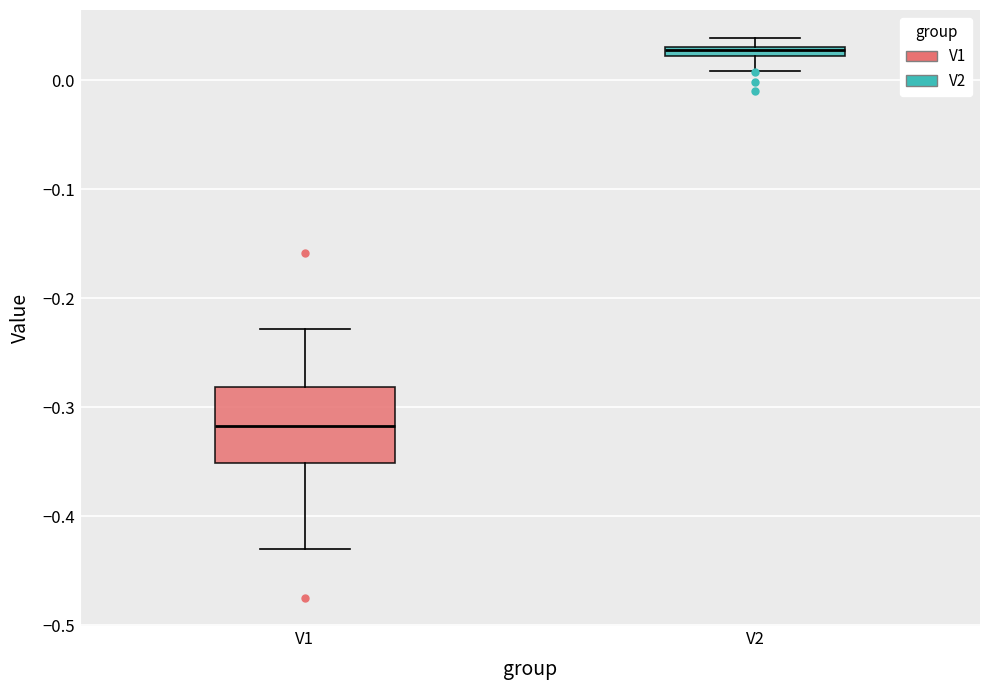

Which box is the tallest, from its lower edge to its upper edge?

V1